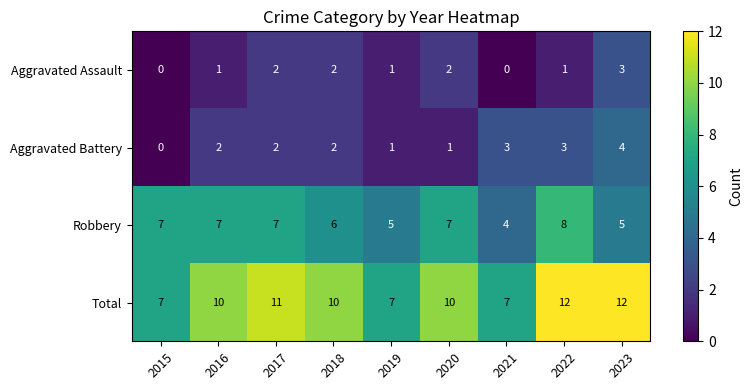

At 2023, list the series in order from smallest to largest.

Aggravated Assault, Aggravated Battery, Robbery, Total